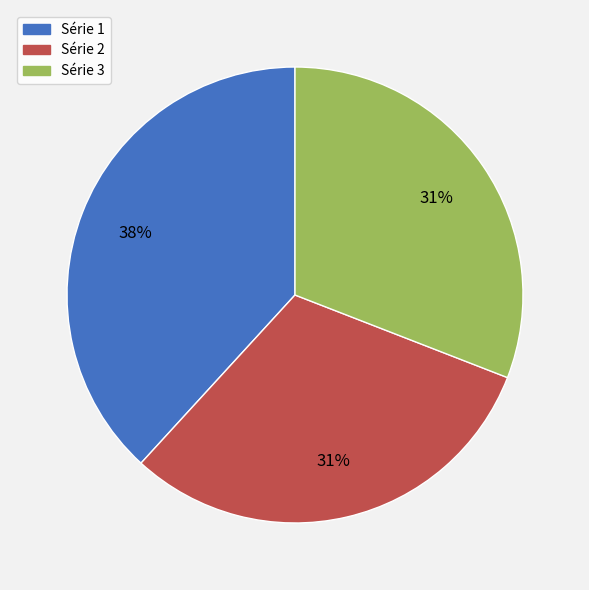

Does any single category account for the majority?

No